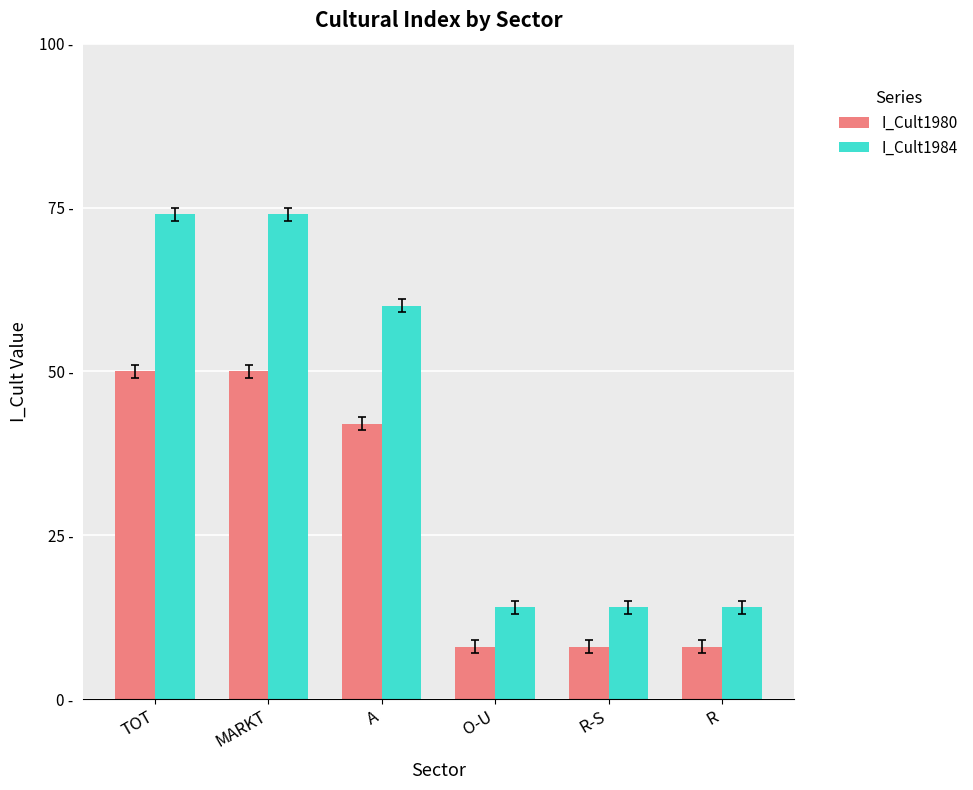

What is the sum of all I_Cult1980 values?

166